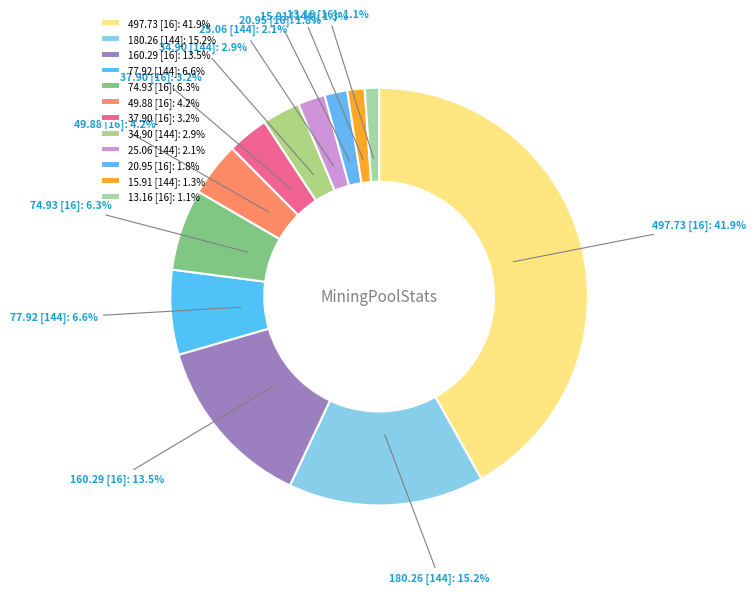

Does 13.16 [16] account for over 50% of the chart?

No